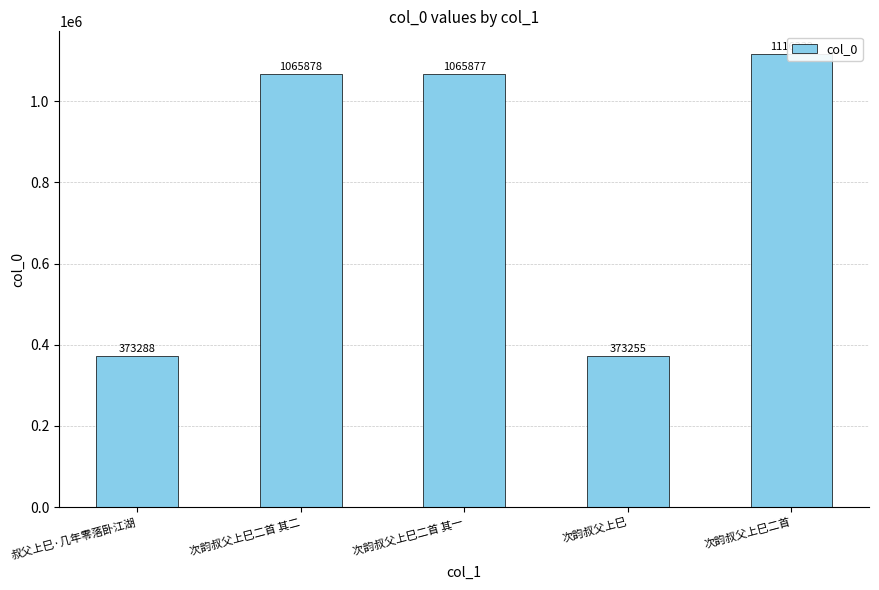

Where does the data first go above 1065877?

次韵叔父上巳二首 其二